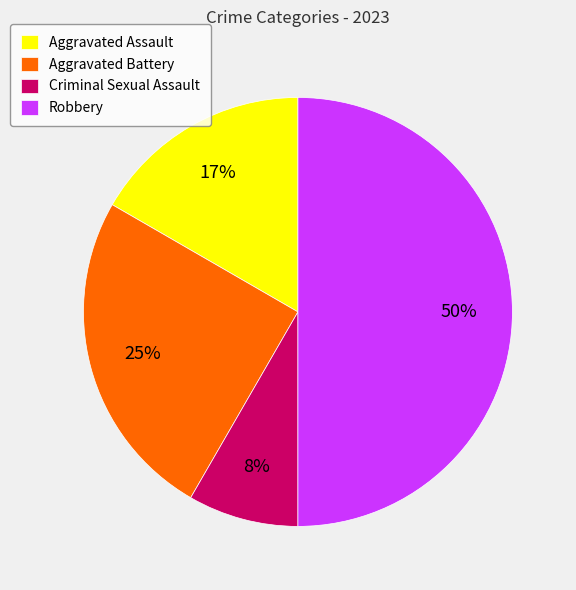

Is it true that Aggravated Assault is 17% of the pie?

True